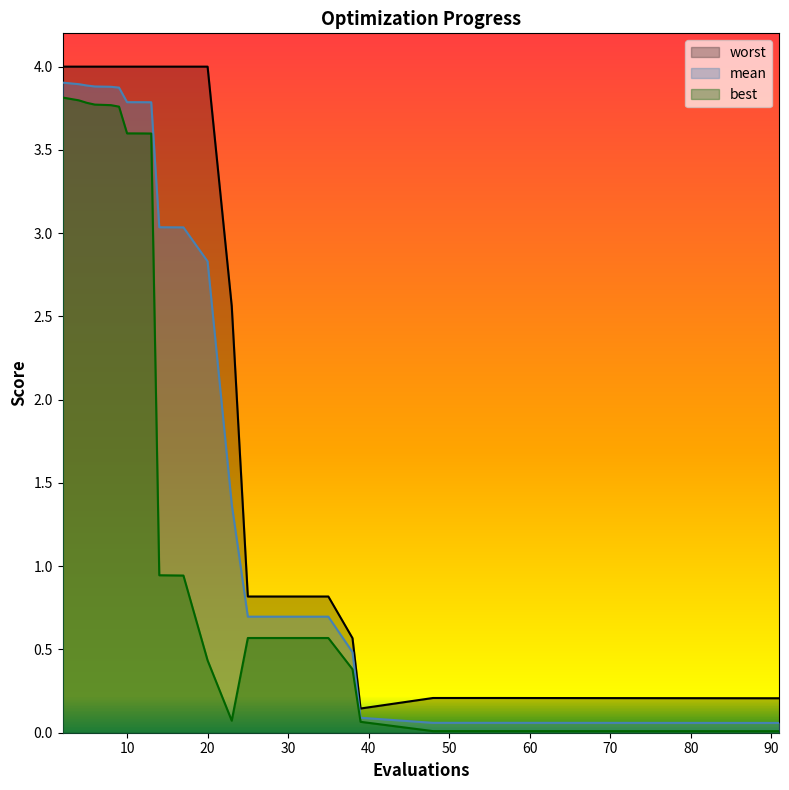

In best, how many points are lower than both neighbors (excluding endpoints)?

1